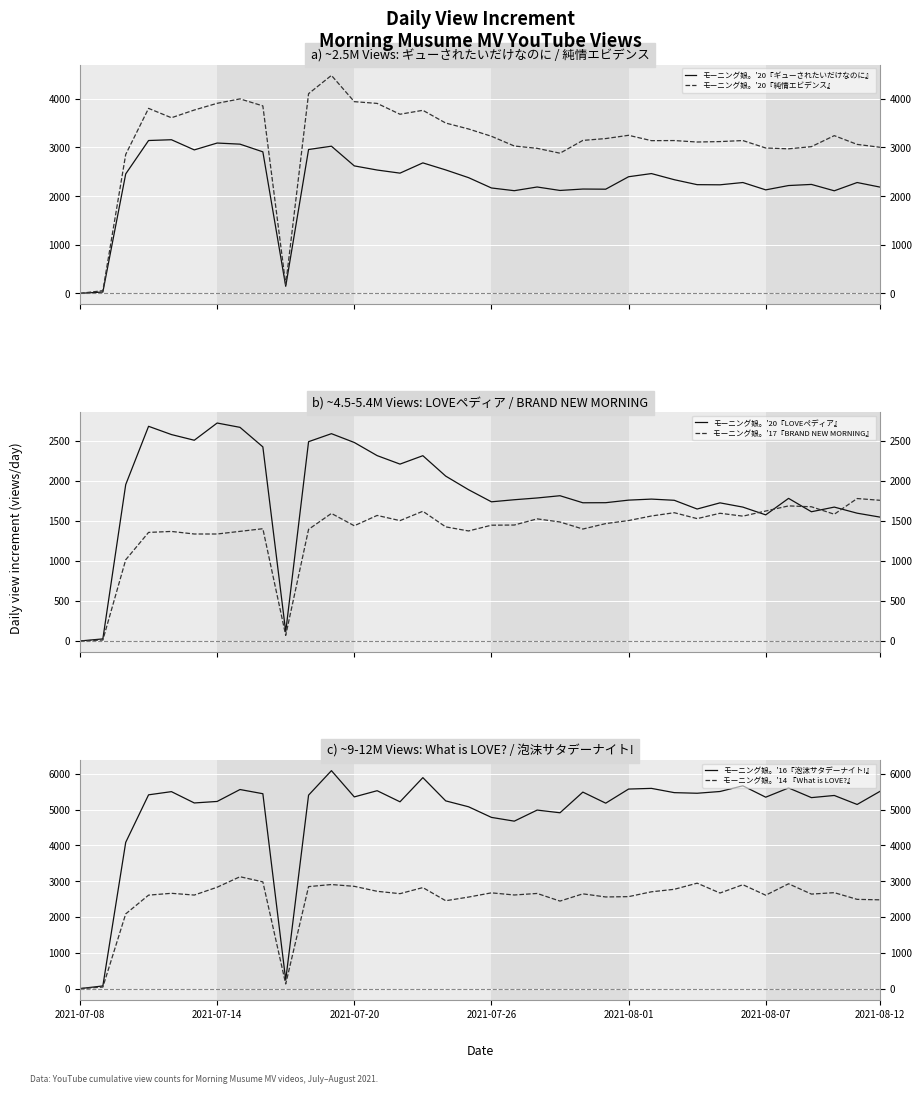

True or false: モーニング娘。'20『ギューされたいだけなのに』 has more than 0 points higher than both neighbors.

True